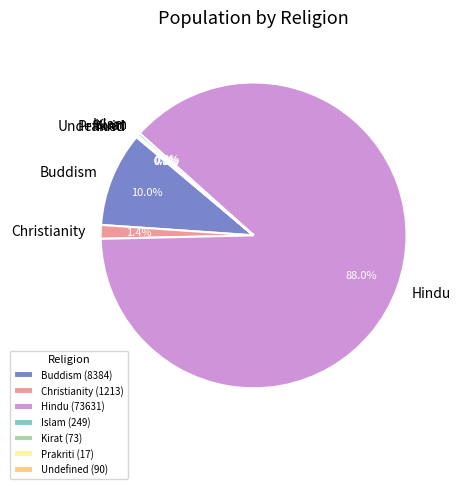

How much of the chart is everything except Buddism?

90.0%